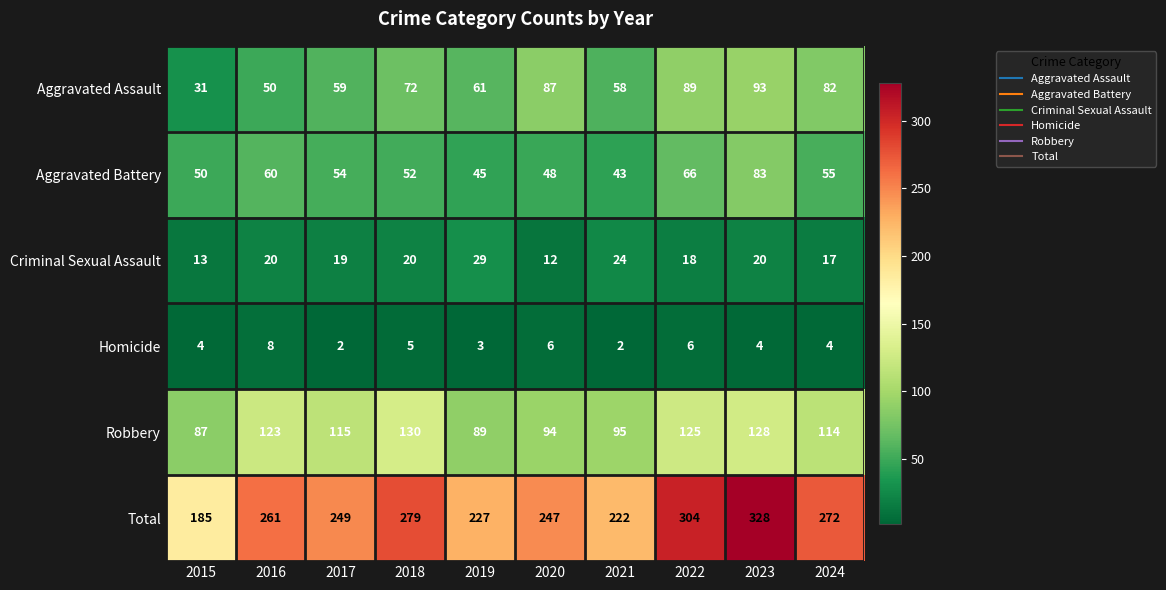

Which series has the largest total across all categories?

Total